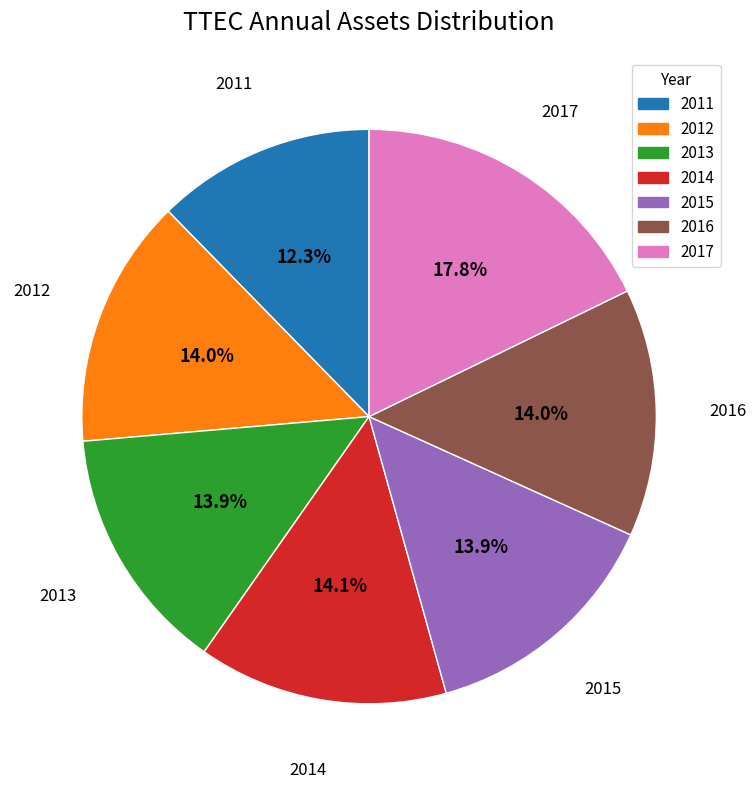

Do 2016 and 2015 together represent more than half of the pie?

No